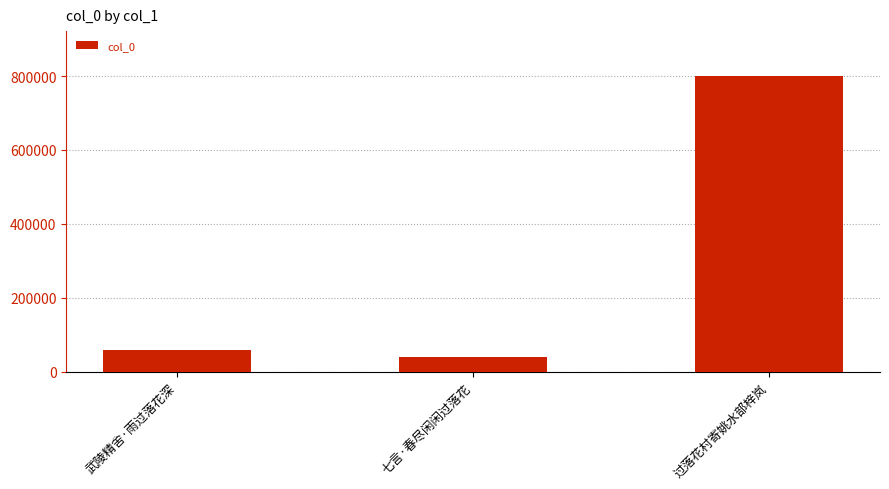

What is the change in value from 七言·春尽闲闲过落花 to 过落花村寄姚水部梓岚?

+762322